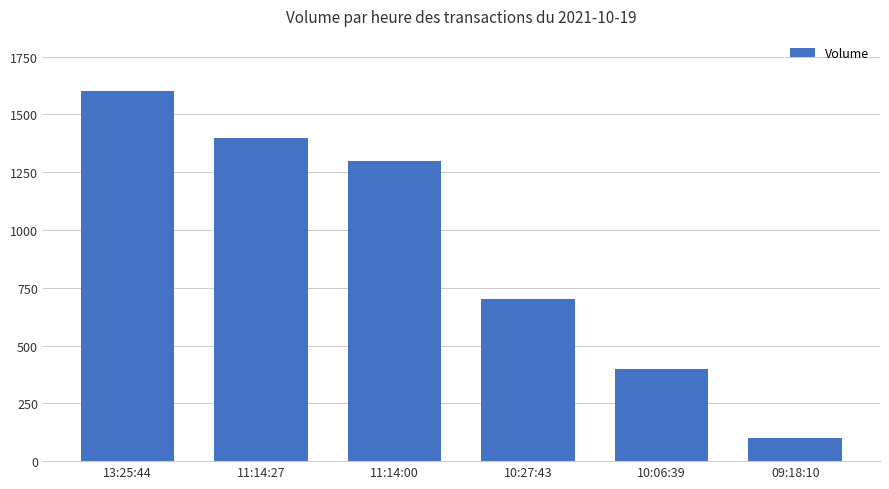

What is the difference between the maximum and second lowest values?

1200